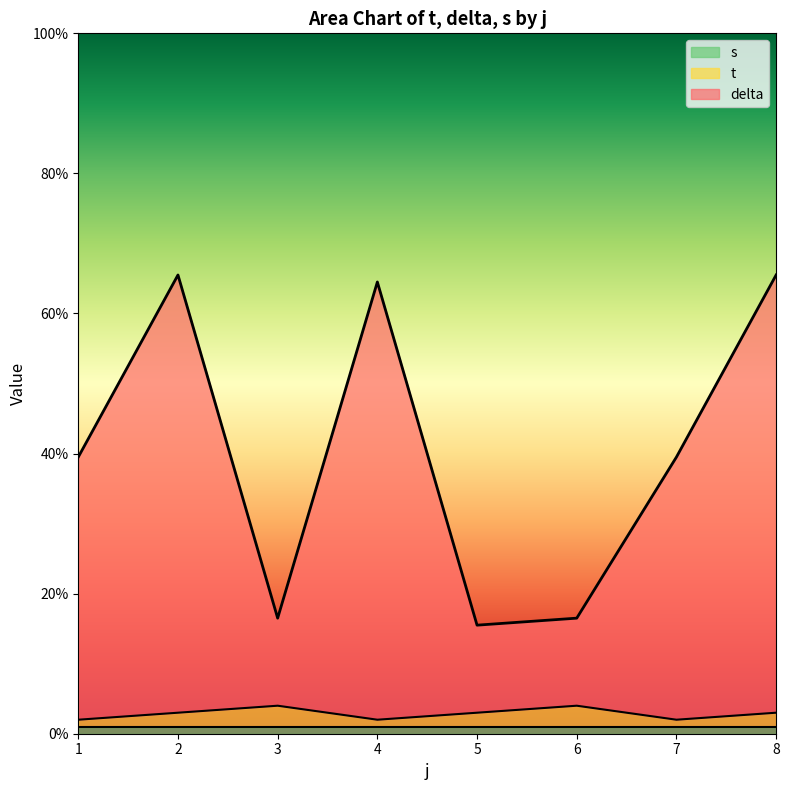

What are all the series names shown in the legend?

s, t, delta